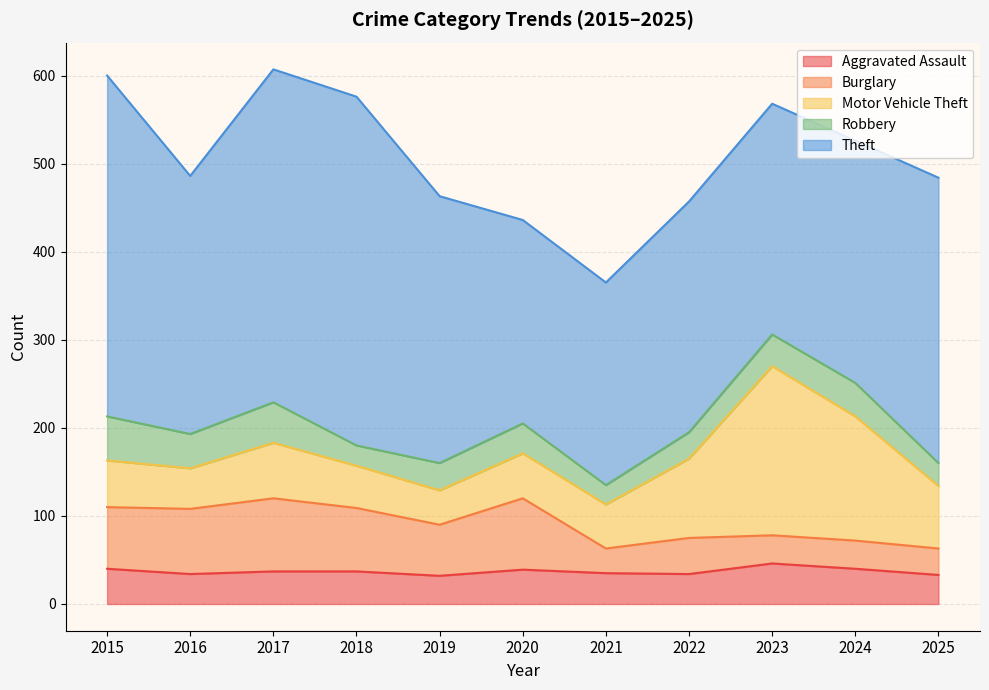

At which label does Robbery first exceed 34?

2015